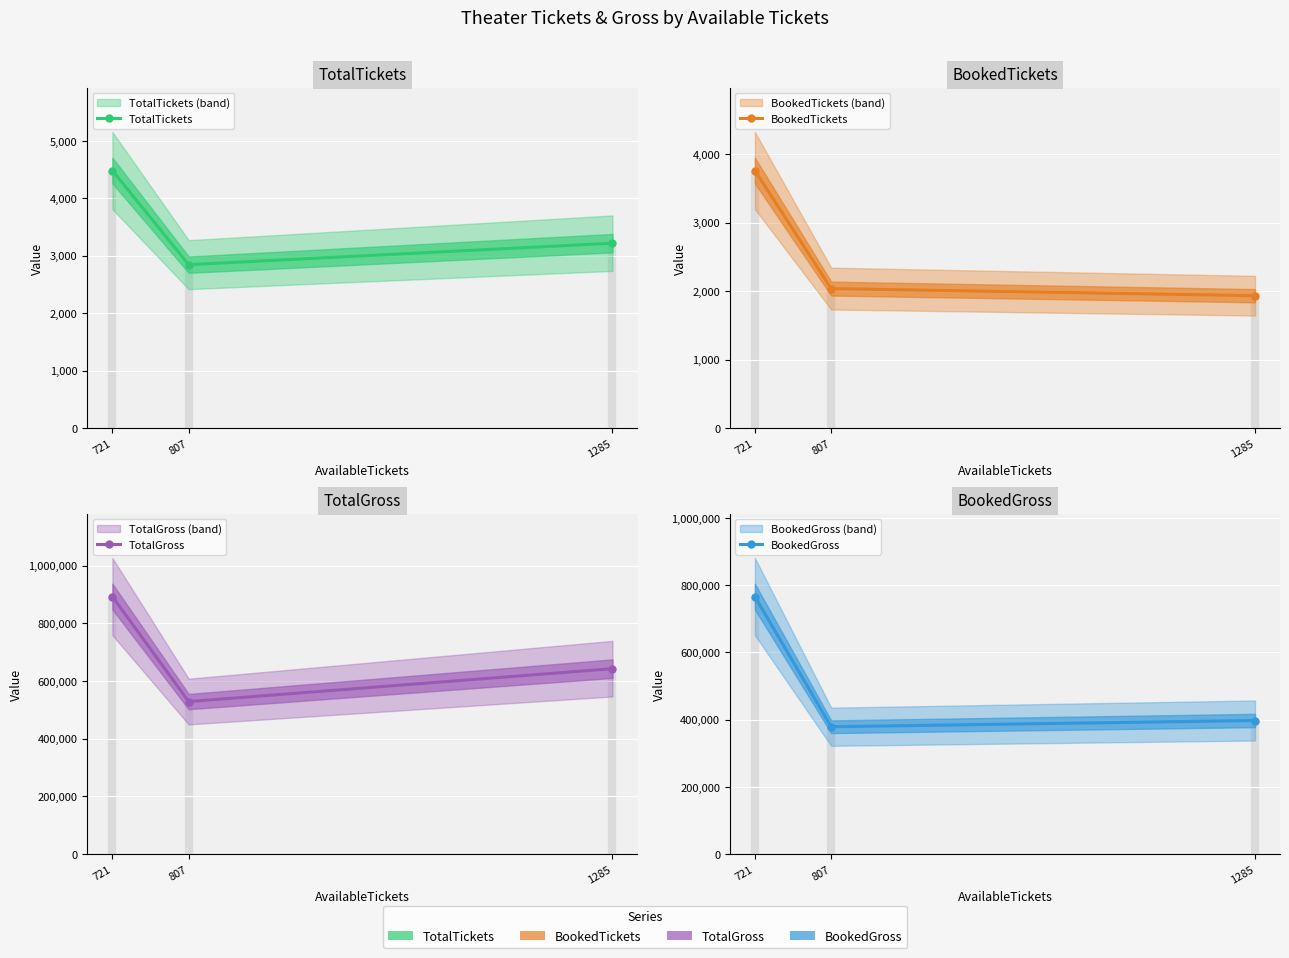

Where is TotalTickets nearest to the value 3663?

1285